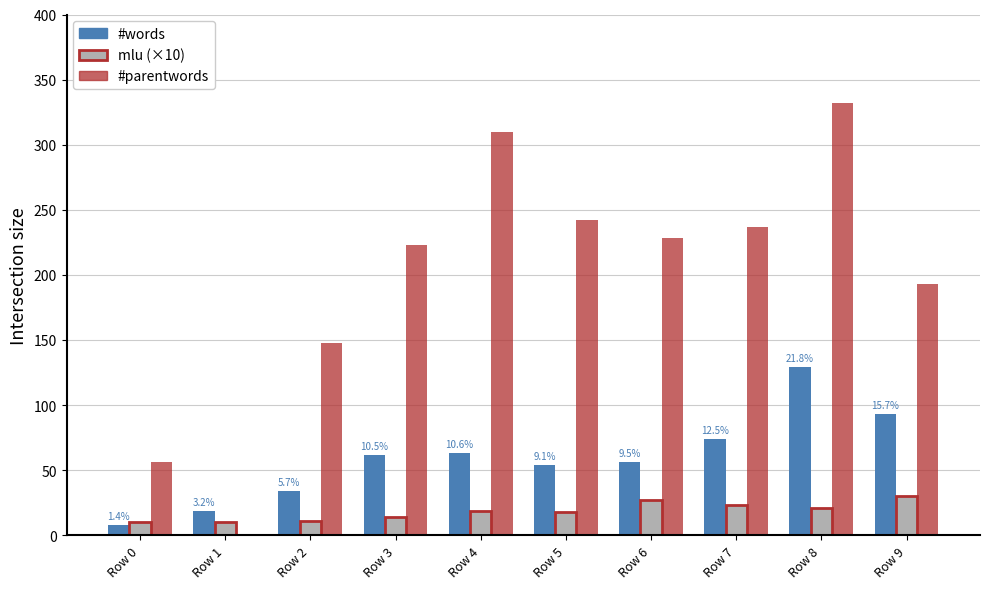

What is the sum of all mlu (×10) values?

183